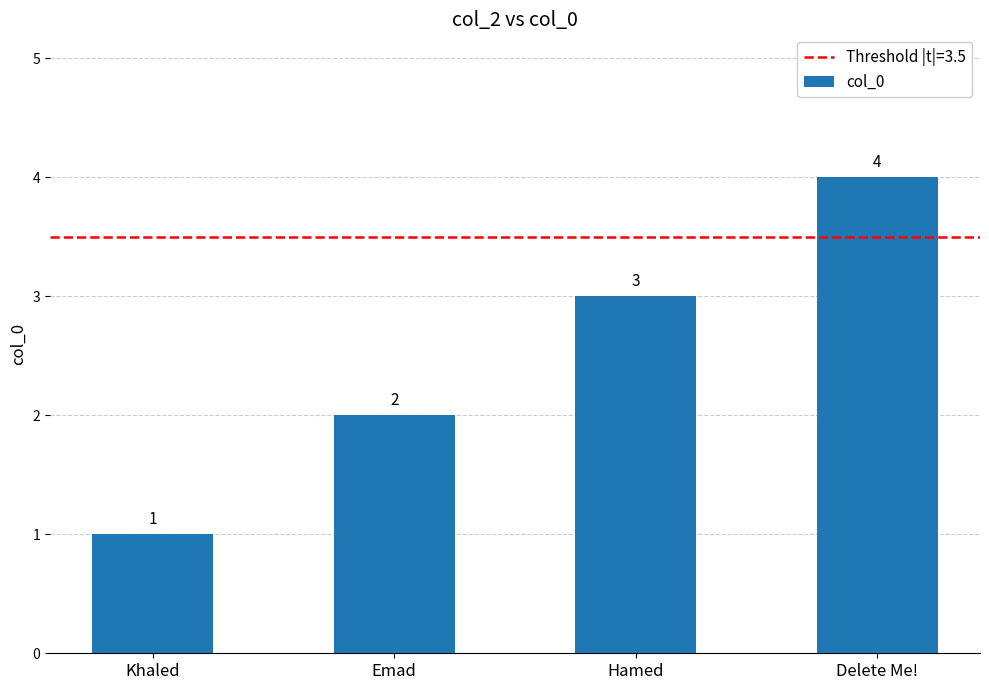

Reading left to right, transcribe all the data shown in this chart.

1	2	3	4